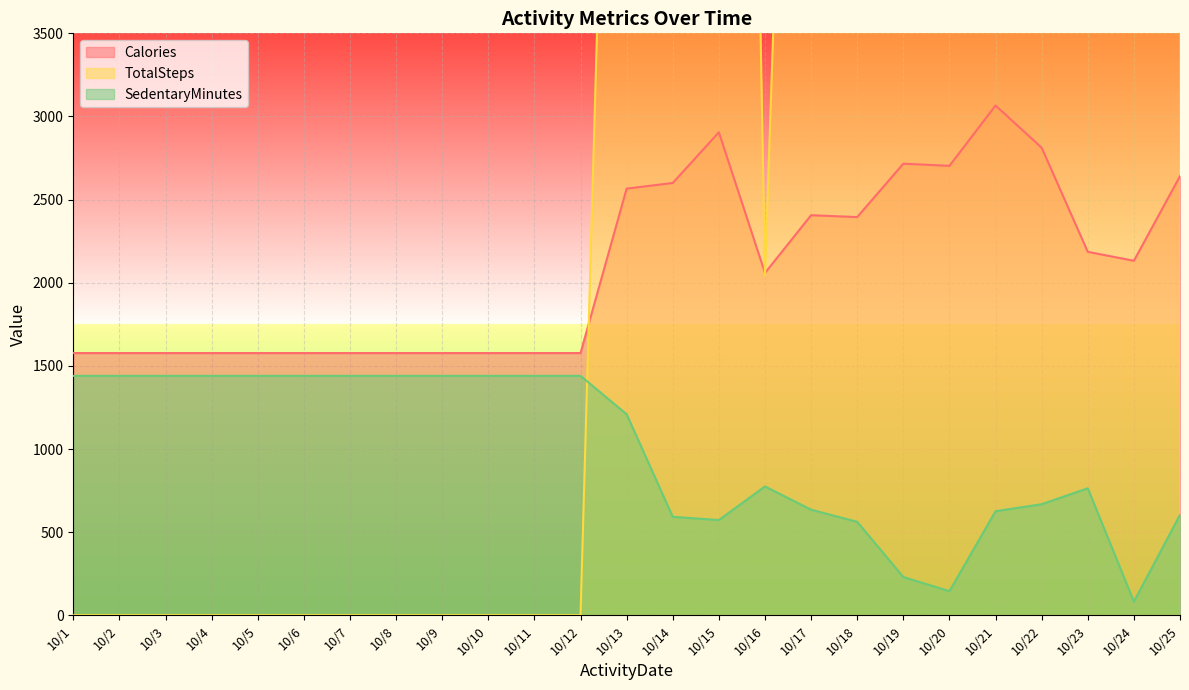

Is it true that TotalSteps equals 2044 at 10/16?

True